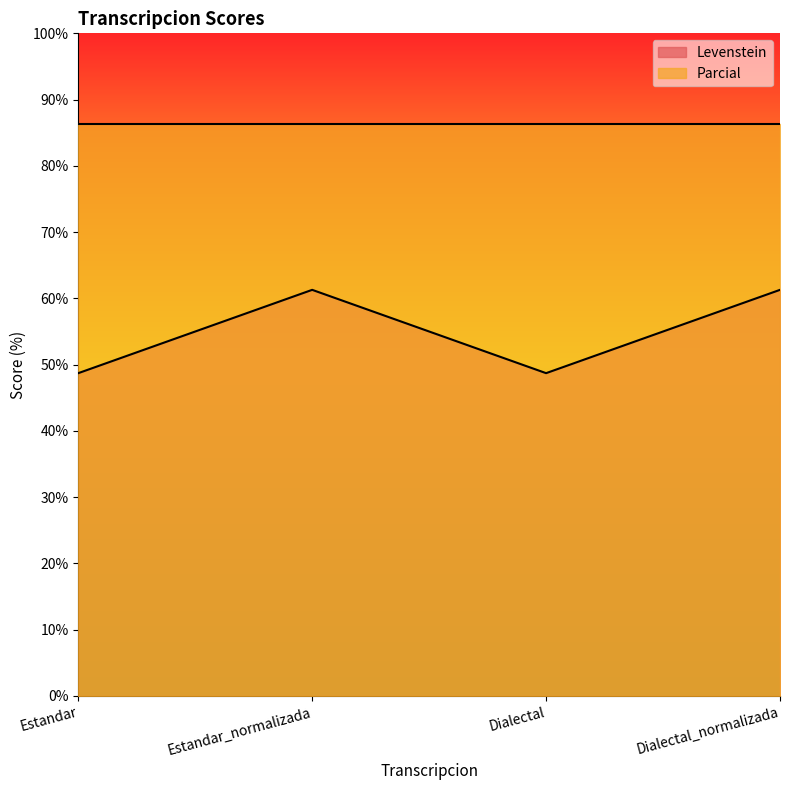

At which label does the data first exceed 61?

Estandar_normalizada